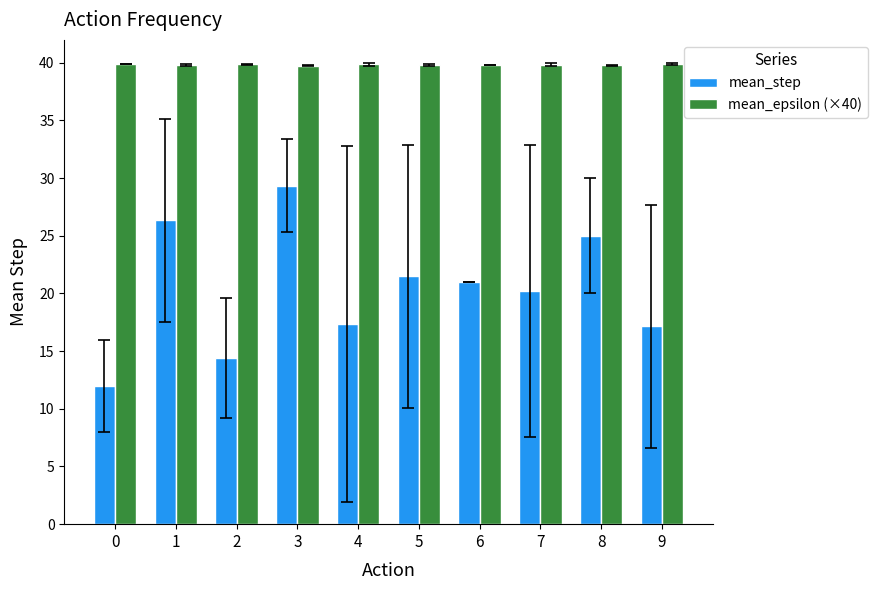

Is it true that mean_epsilon (×40) equals 39.8 at 8?

True